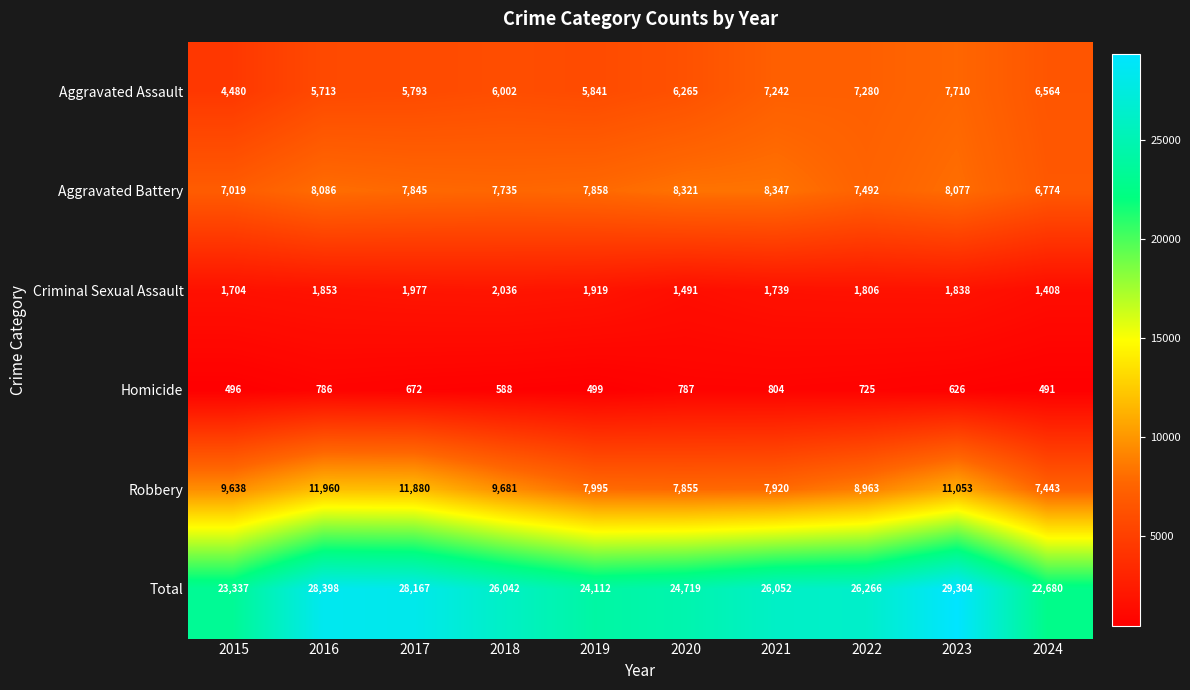

Rank the series at 2023 from lowest to highest value.

Homicide, Criminal Sexual Assault, Aggravated Assault, Aggravated Battery, Robbery, Total